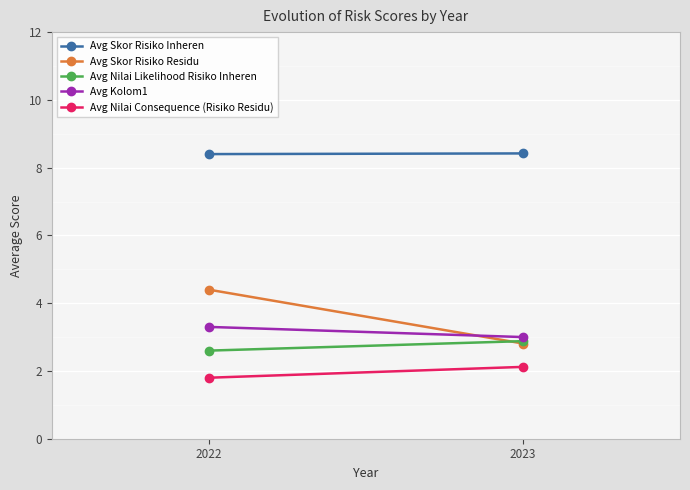

Reading right to left, extract all data points from this chart.

Avg Skor Risiko Inheren: 2023=8.4	2022=8.4
Avg Skor Risiko Residu: 2023=2.8	2022=4.4
Avg Nilai Likelihood Risiko Inheren: 2023=2.9	2022=2.6
Avg Kolom1: 2023=3.0	2022=3.3
Avg Nilai Consequence (Risiko Residu): 2023=2.1	2022=1.8